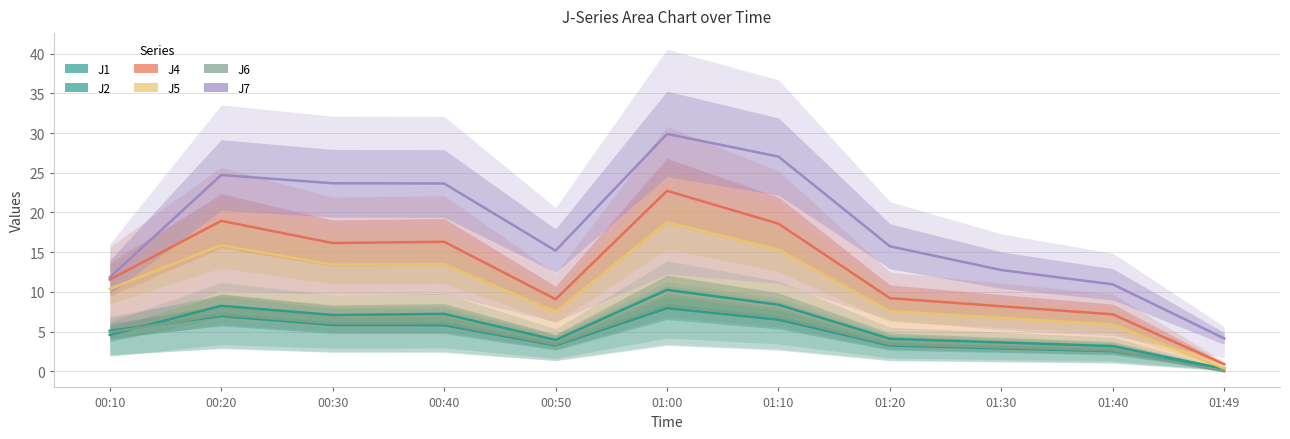

True or false: J1 has more than 1 interior local peaks.

True